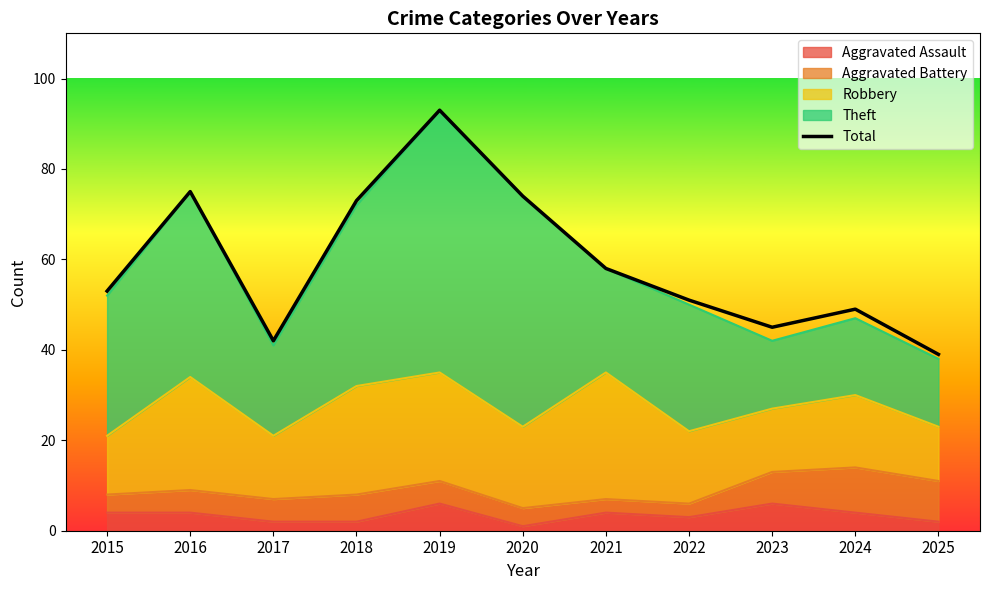

What is the change in value from 2017 to 2025?

-3